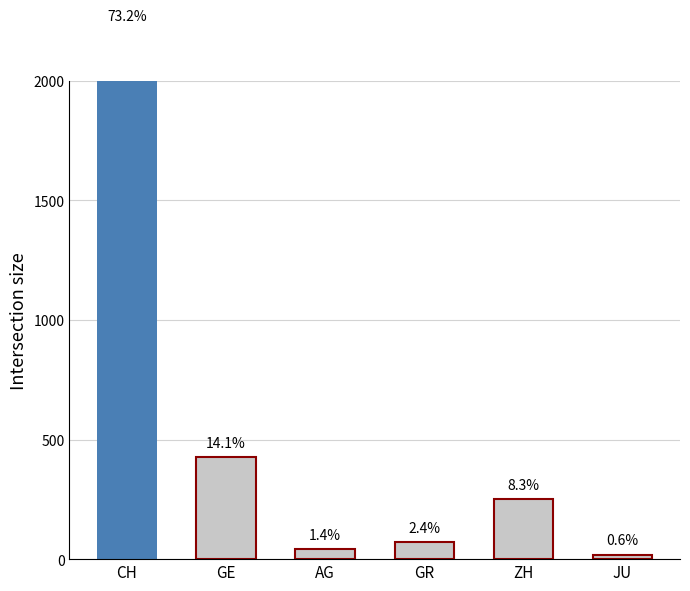

How many bars are there in each group?

6